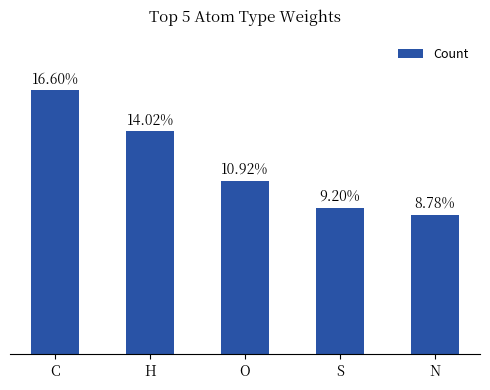

Rank the categories by value from highest to lowest.

C, H, O, S, N